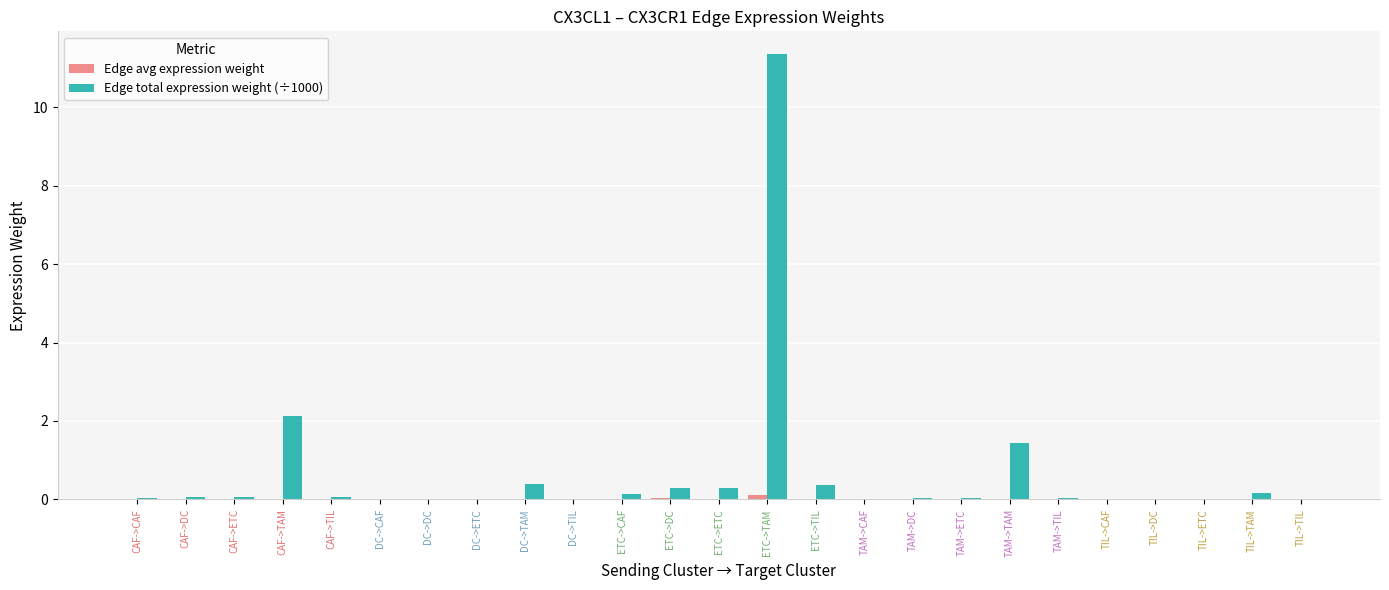

Which series changed the most between ETC->TAM and TAM->ETC?

Edge total expression weight (÷1000)